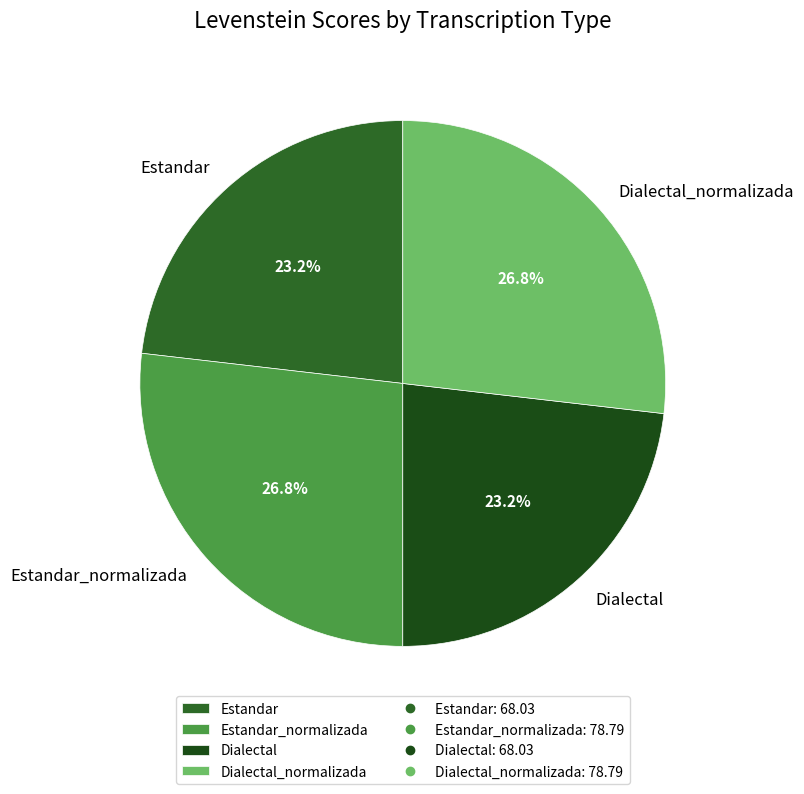

The Dialectal slice represents 18% of the pie. True or false?

False